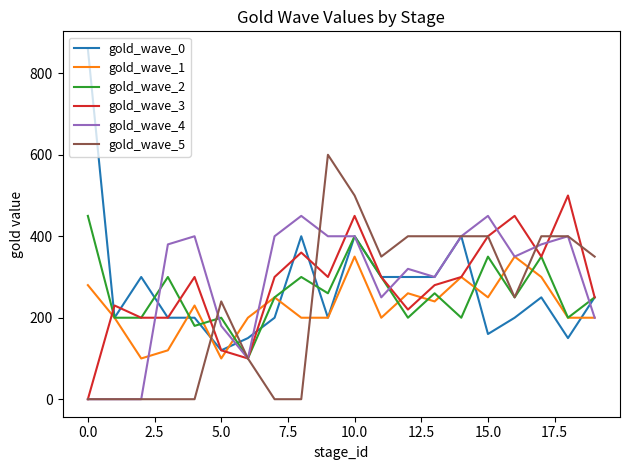

What is the difference between the second highest and second lowest values in the gold_wave_2 series?

220